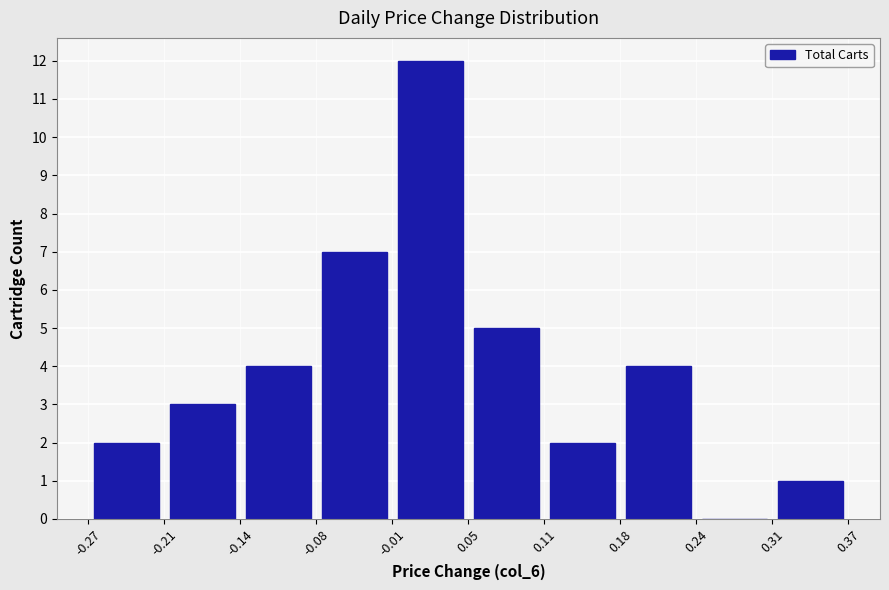

Which range on the x-axis has the tallest bar?

-0.01 to 0.05